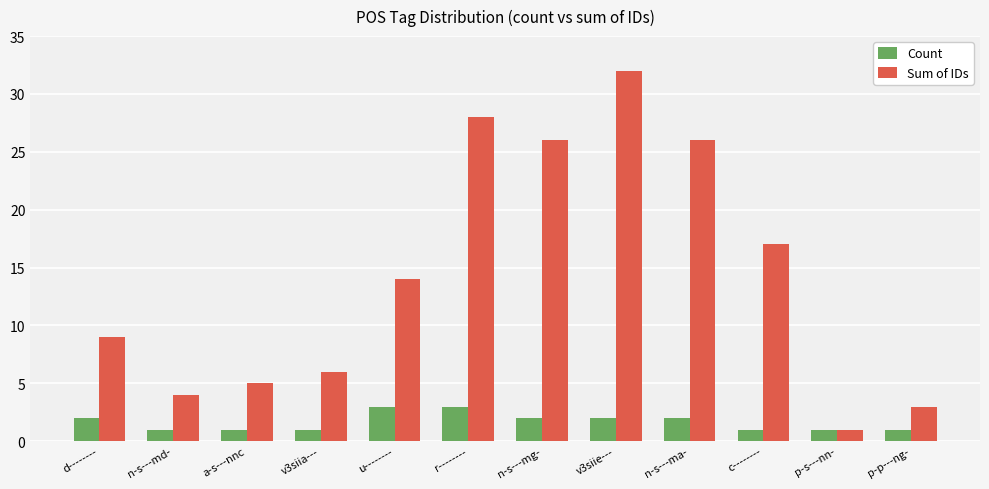

How many groups of bars are there?

12